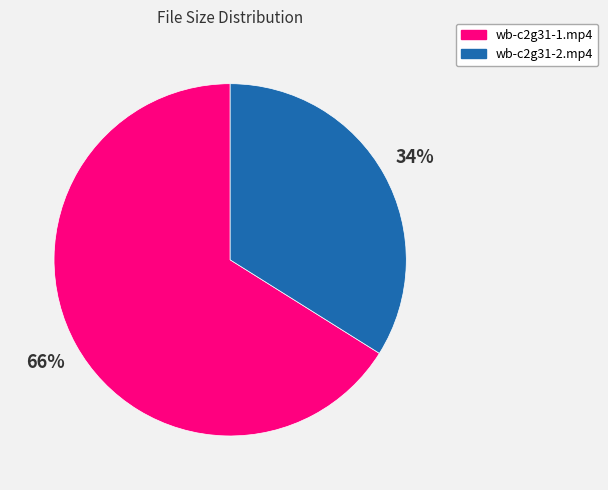

Combined, do wb-c2g31-2.mp4 and wb-c2g31-1.mp4 account for over 50%?

Yes